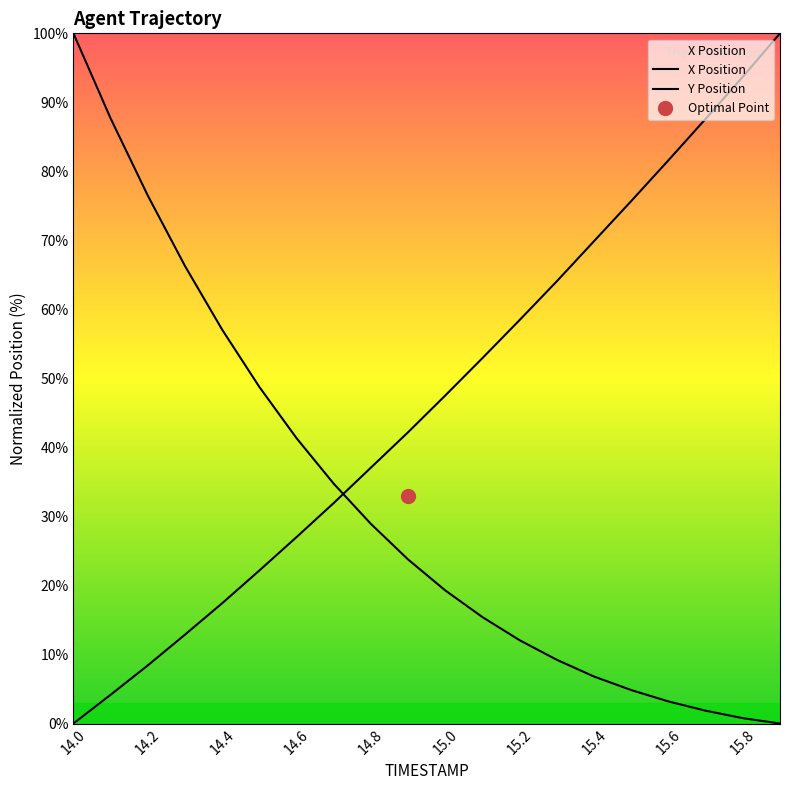

Is the value of X at 15.2 greater than the value of Y at 14.9?

No